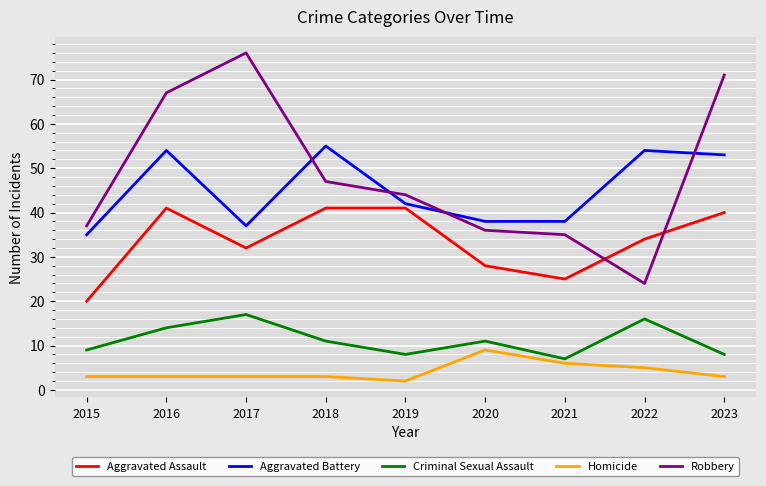

Is this an area chart (filled region under the line)?

No